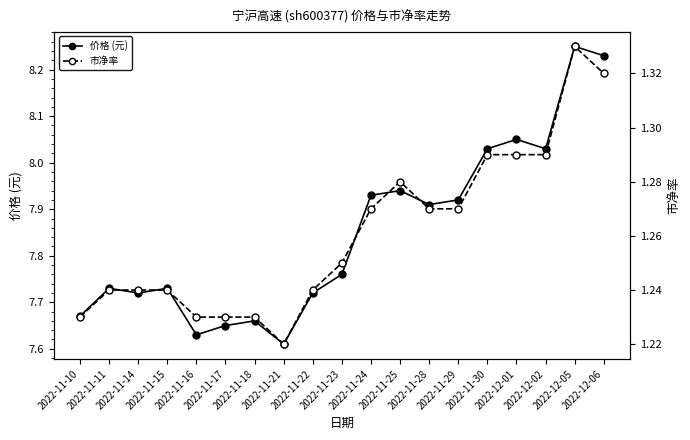

How many lines are shown in the chart?

2